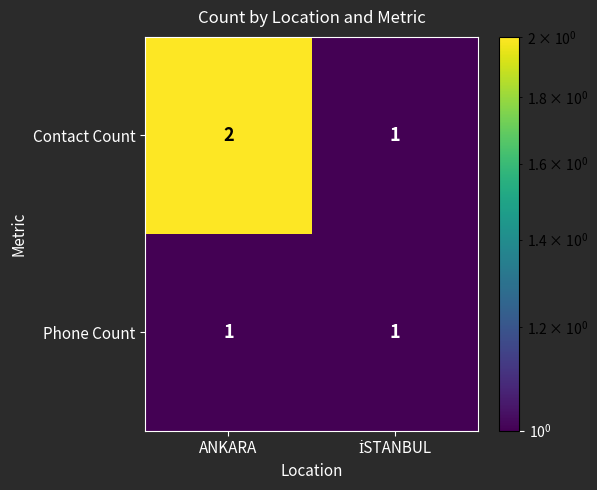

Rank the series by their maximum value, from highest to lowest.

Contact Count, Phone Count